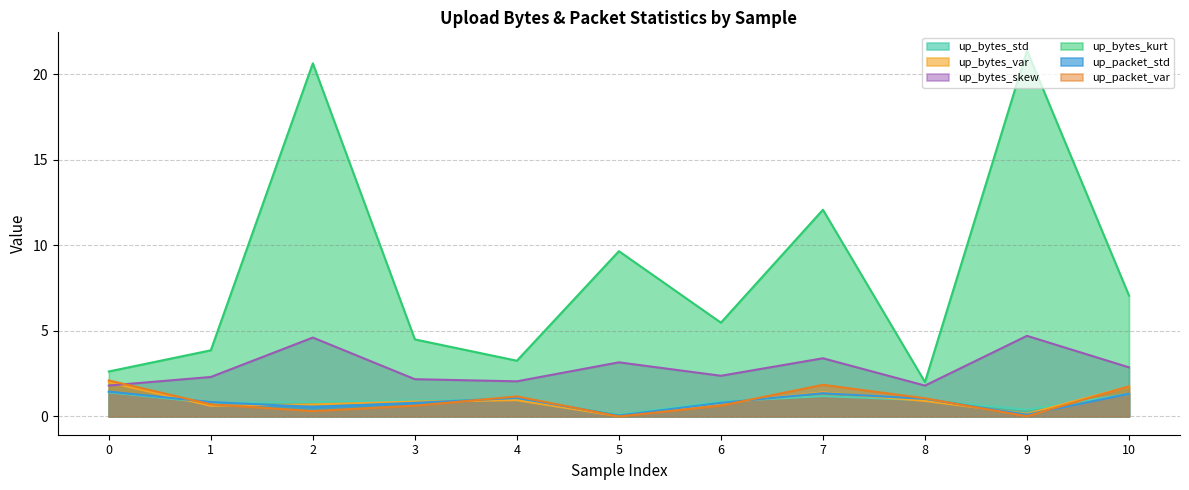

What is the value of the up_bytes_kurt point at the 8th from the left?

12.1